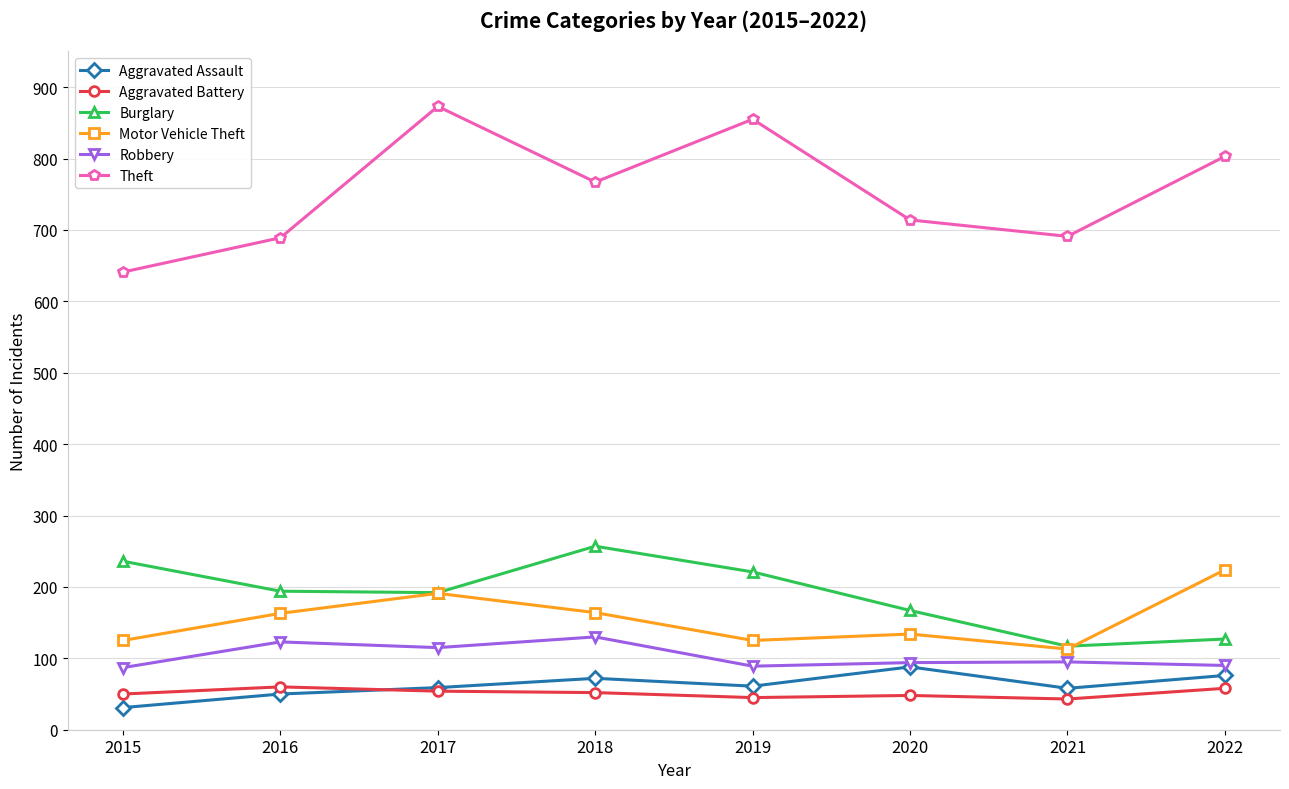

Where is Theft nearest to the value 757?

2018